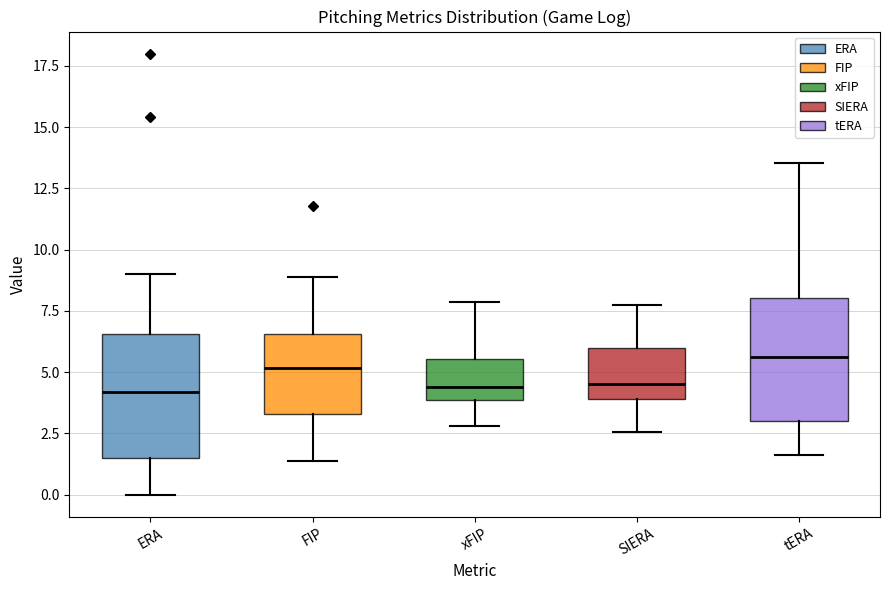

Reading left to right, transcribe this box plot: for each box, give where its median line is, the range the box spans, and where its two whiskers end, as read against the y-axis. The values are not printed on the chart, so give them approximately, as read against the axis.

ERA: median 4.0, box 1.5 to 6.5, whiskers 0.0 to 9.0
FIP: median 5.0, box 3.5 to 6.5, whiskers 1.5 to 9.0
xFIP: median 4.5, box 4.0 to 5.5, whiskers 3.0 to 8.0
SIERA: median 4.5, box 4.0 to 6.0, whiskers 2.5 to 7.5
tERA: median 5.5, box 3.0 to 8.0, whiskers 1.5 to 13.5